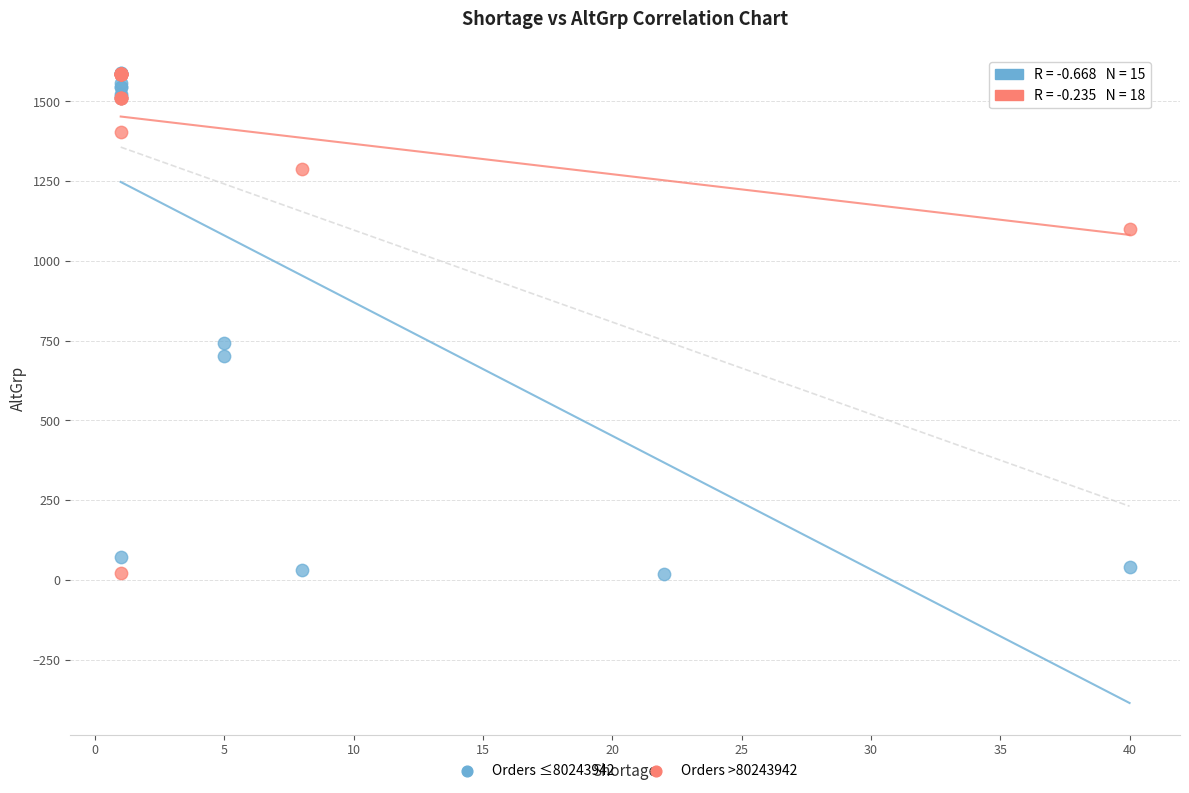

What are all the series names shown in the legend?

Orders ≤80243942, Orders >80243942